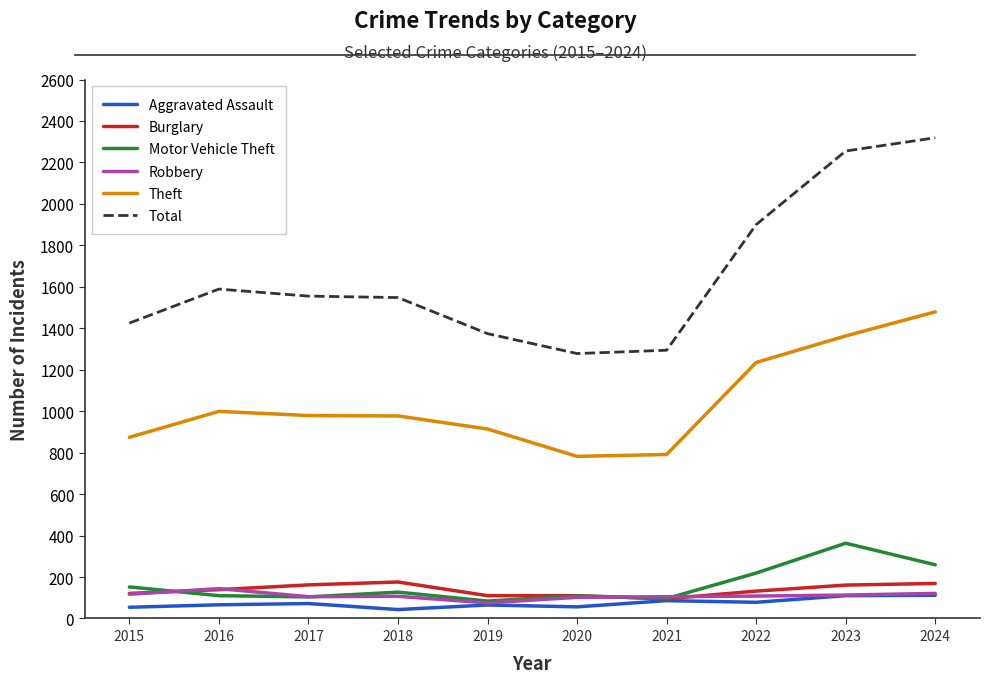

How many lines are shown in the chart?

6